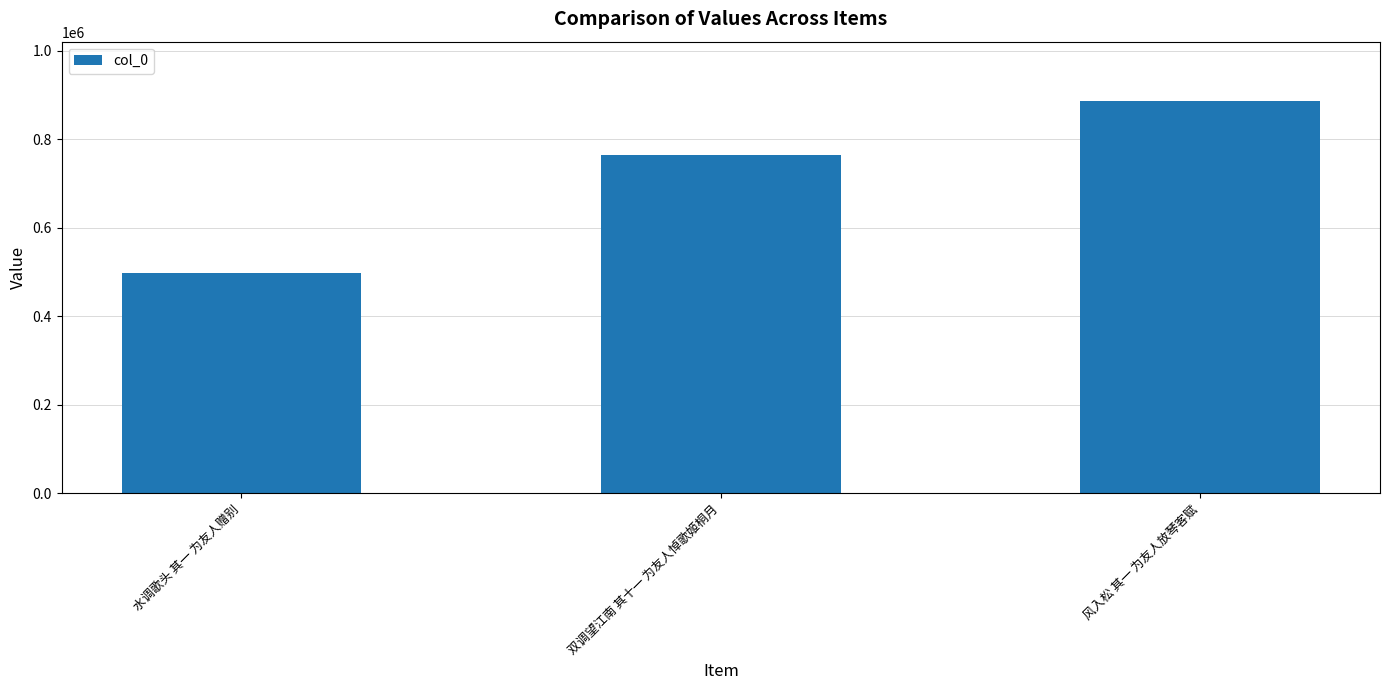

List the labels in order of value, largest first.

风入松 其一 为友人放琴客赋, 双调望江南 其十一 为友人悼歌姬桐月, 水调歌头 其一 为友人赠别